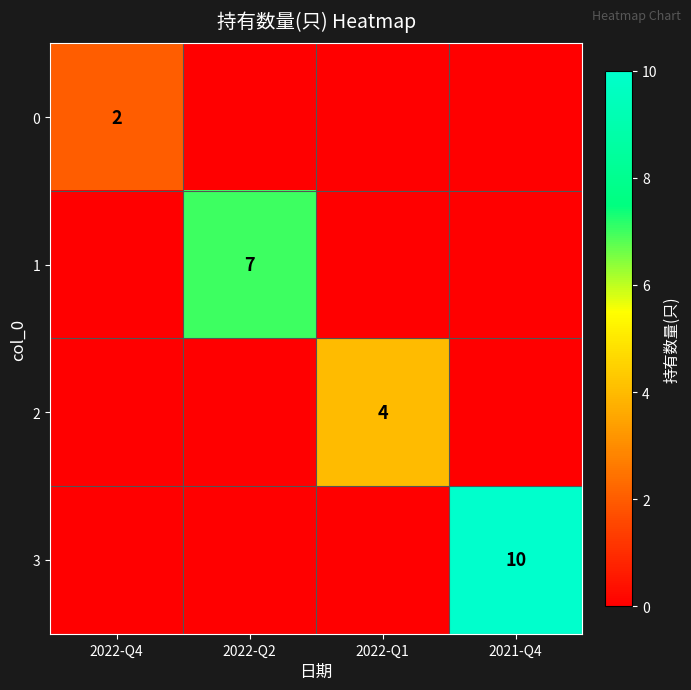

The 1 series shows 3 at 2022-Q2. True or false?

False